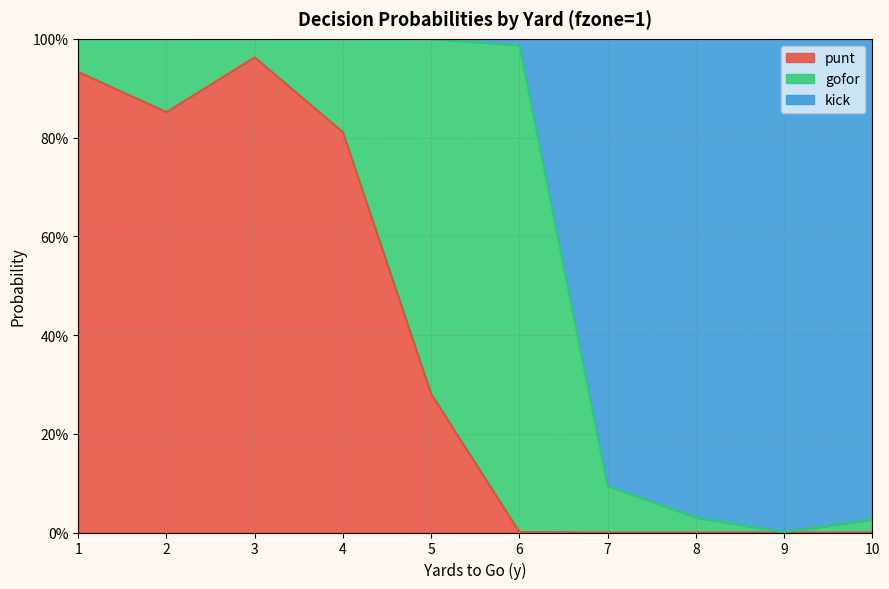

Is it true that kick equals 0.0 at 9?

False